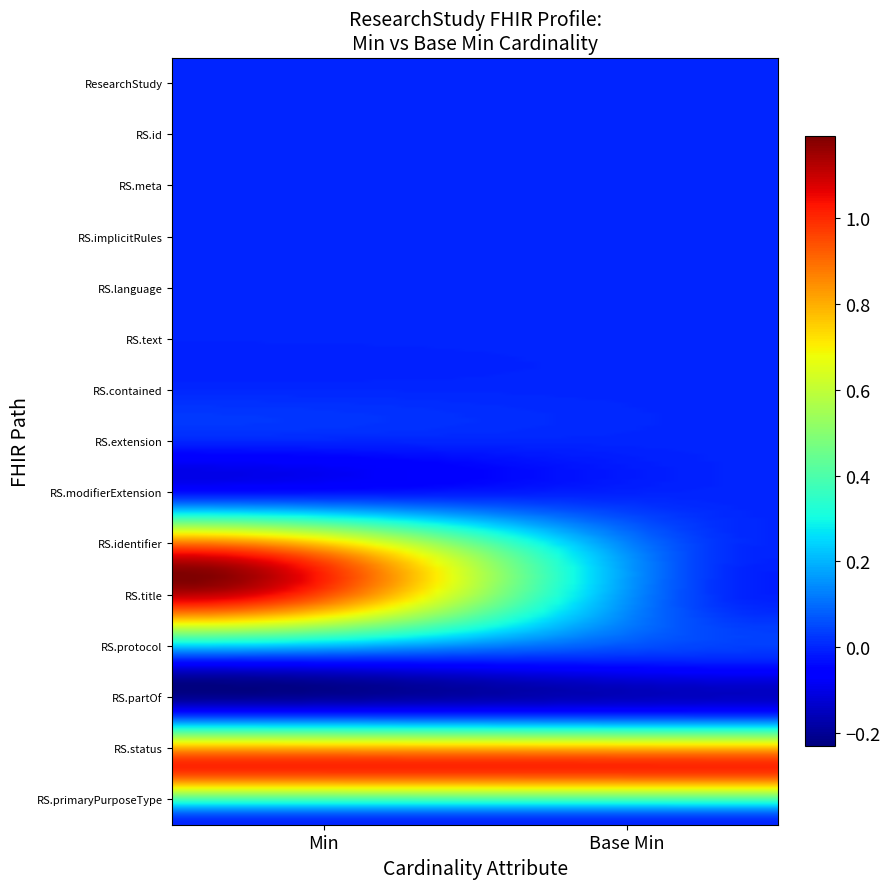

Which category has the highest value across all series?

min